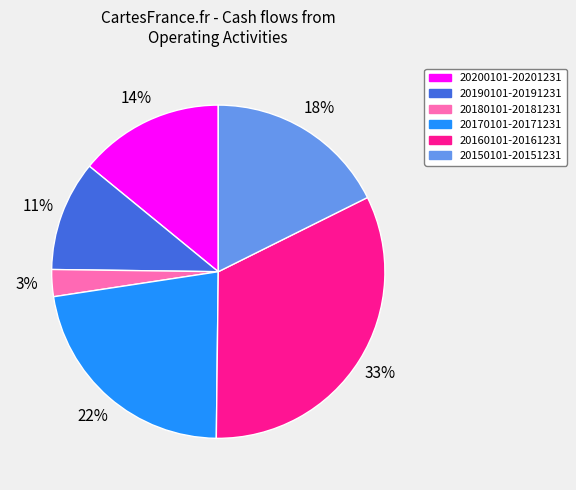

What percentage is the 20200101-20201231 slice, to the nearest percent?

14%